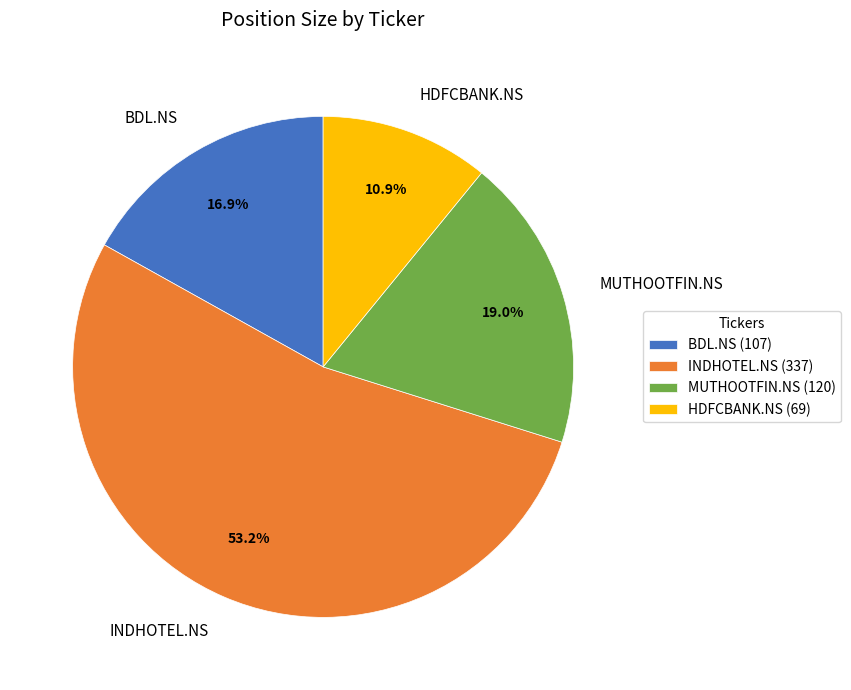

To the nearest percent, what is the difference between the INDHOTEL.NS and HDFCBANK.NS slice percentages?

42%